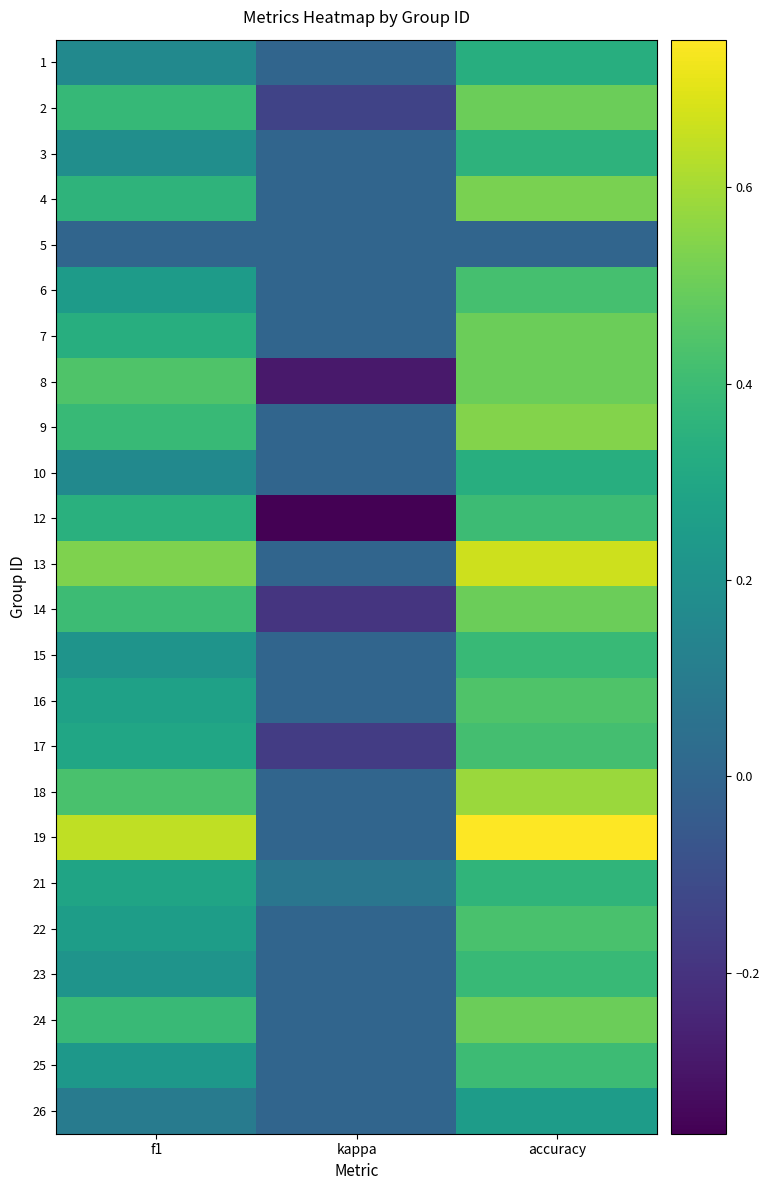

Reading left to right, list all the values displayed in this chart.

1: f1=0.2	kappa=0.0	accuracy=0.3
2: f1=0.4	kappa=-0.1	accuracy=0.5
3: f1=0.2	kappa=0.0	accuracy=0.4
4: f1=0.4	kappa=0.0	accuracy=0.5
5: f1=0.0	kappa=0.0	accuracy=0.0
6: f1=0.2	kappa=0.0	accuracy=0.4
7: f1=0.3	kappa=0.0	accuracy=0.5
8: f1=0.4	kappa=-0.3	accuracy=0.5
9: f1=0.4	kappa=0.0	accuracy=0.5
10: f1=0.2	kappa=0.0	accuracy=0.3
12: f1=0.3	kappa=-0.4	accuracy=0.4
13: f1=0.5	kappa=0.0	accuracy=0.7
14: f1=0.4	kappa=-0.2	accuracy=0.5
15: f1=0.2	kappa=0.0	accuracy=0.4
16: f1=0.3	kappa=0.0	accuracy=0.4
17: f1=0.3	kappa=-0.2	accuracy=0.4
18: f1=0.4	kappa=0.0	accuracy=0.6
19: f1=0.6	kappa=0.0	accuracy=0.8
21: f1=0.3	kappa=0.1	accuracy=0.4
22: f1=0.3	kappa=0.0	accuracy=0.4
23: f1=0.2	kappa=0.0	accuracy=0.4
24: f1=0.4	kappa=0.0	accuracy=0.5
25: f1=0.2	kappa=0.0	accuracy=0.4
26: f1=0.1	kappa=0.0	accuracy=0.2